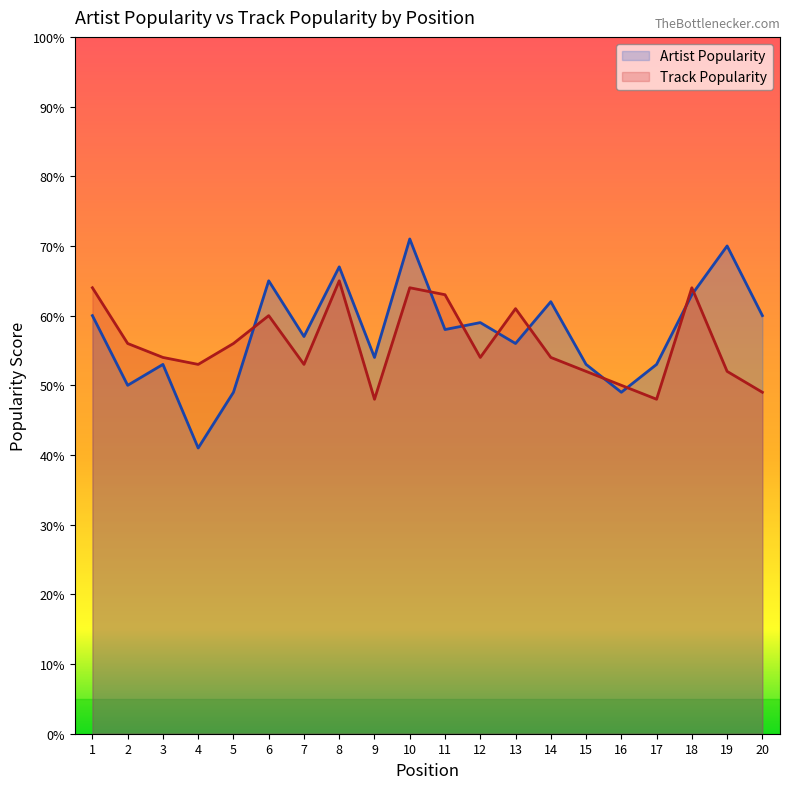

What is the maximum value shown in the chart?

71